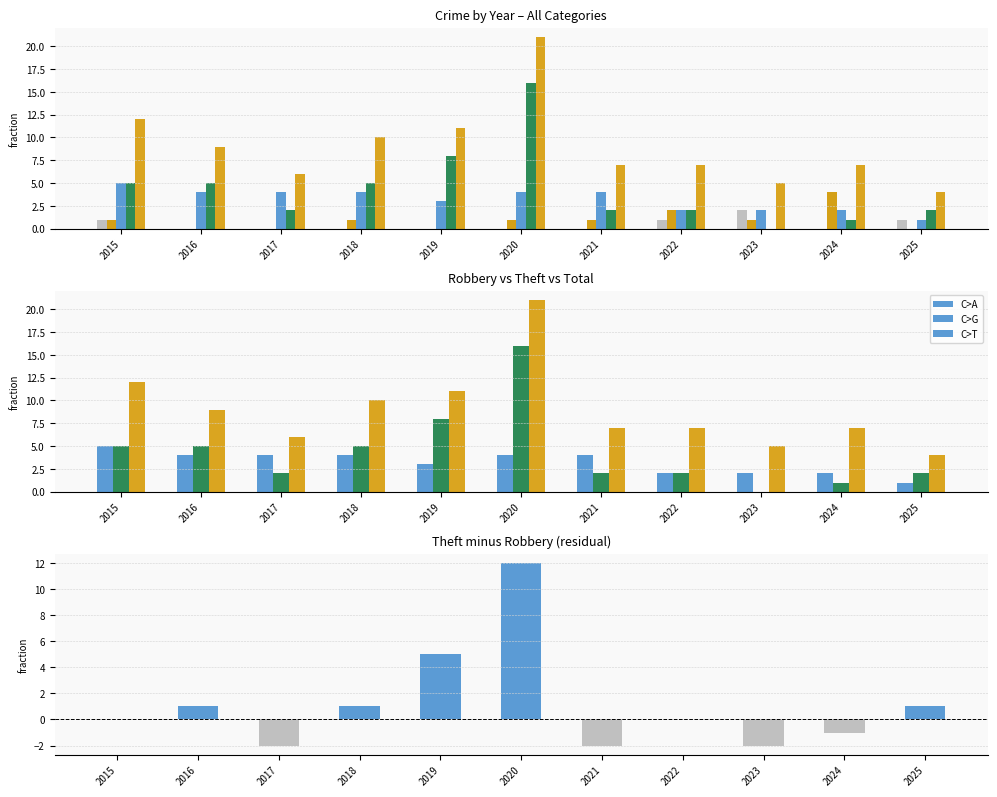

At which label does Theft reach its peak?

2020